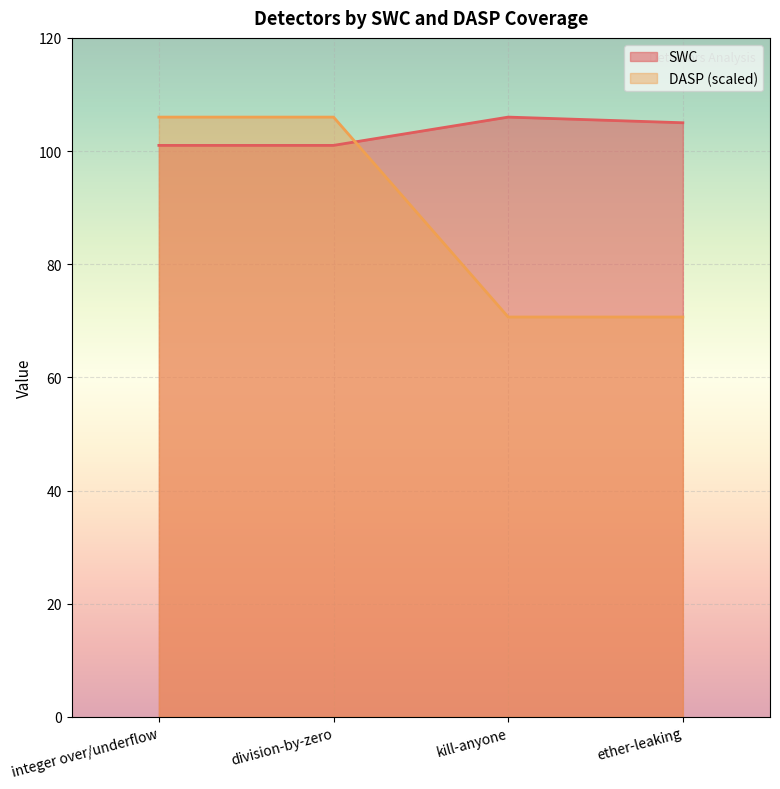

Which has a higher value, division-by-zero or integer over/underflow?

division-by-zero